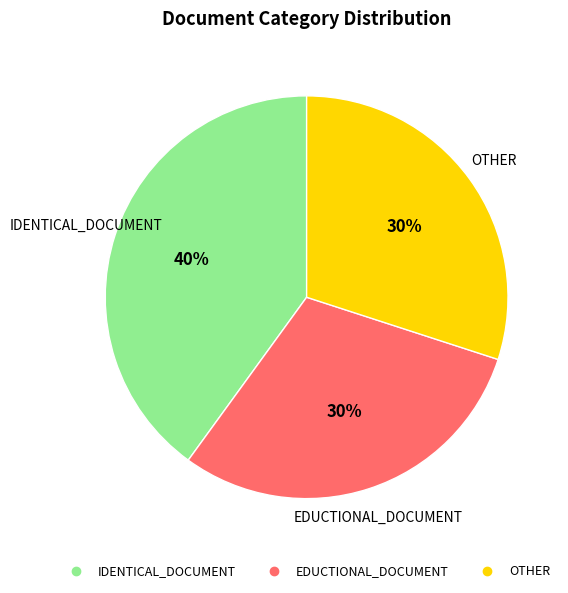

To the nearest percent, what percentage of the pie is EDUCTIONAL_DOCUMENT?

30%